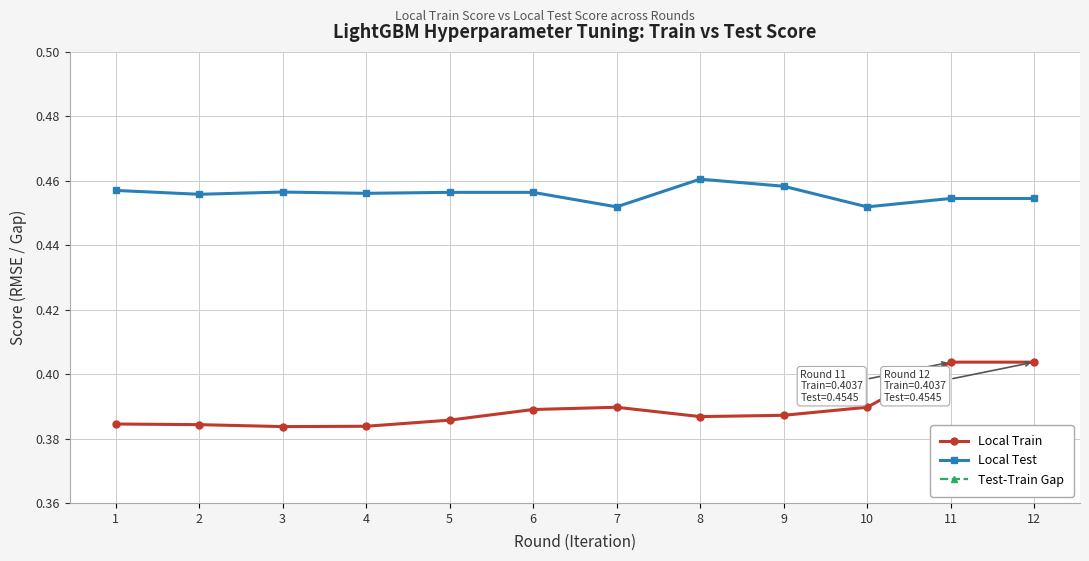

True or false: Local Train and Test-Train Gap intersect in this chart.

False